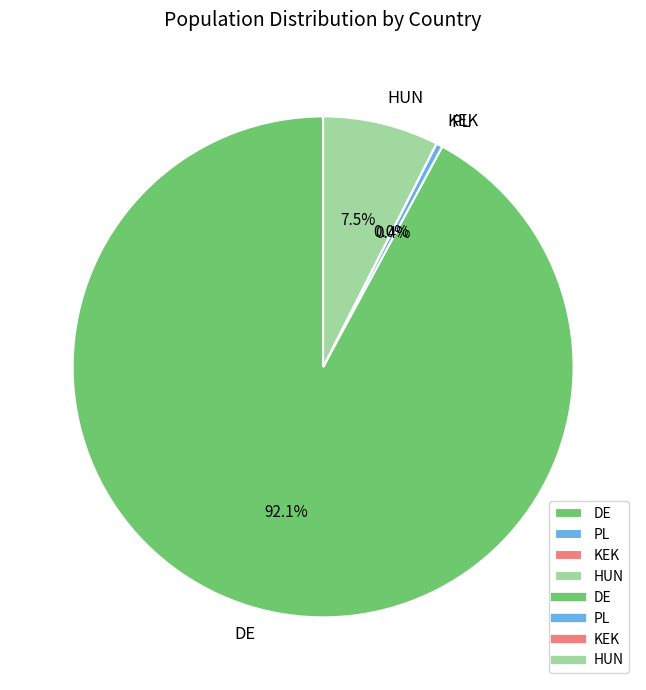

Is DE the majority of the pie?

Yes